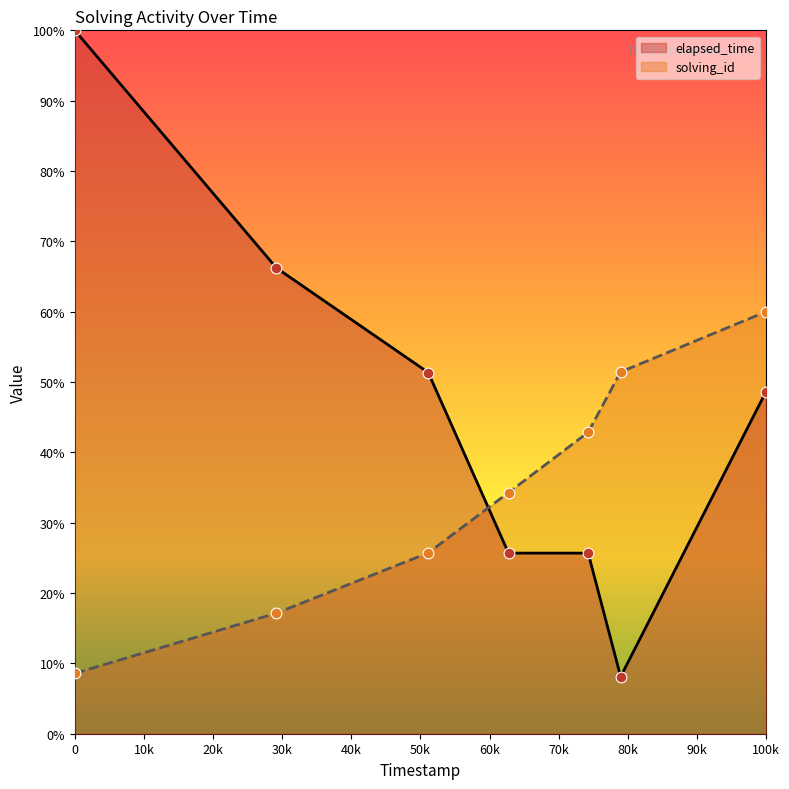

At how many categories does at least one series exceed 45?

5